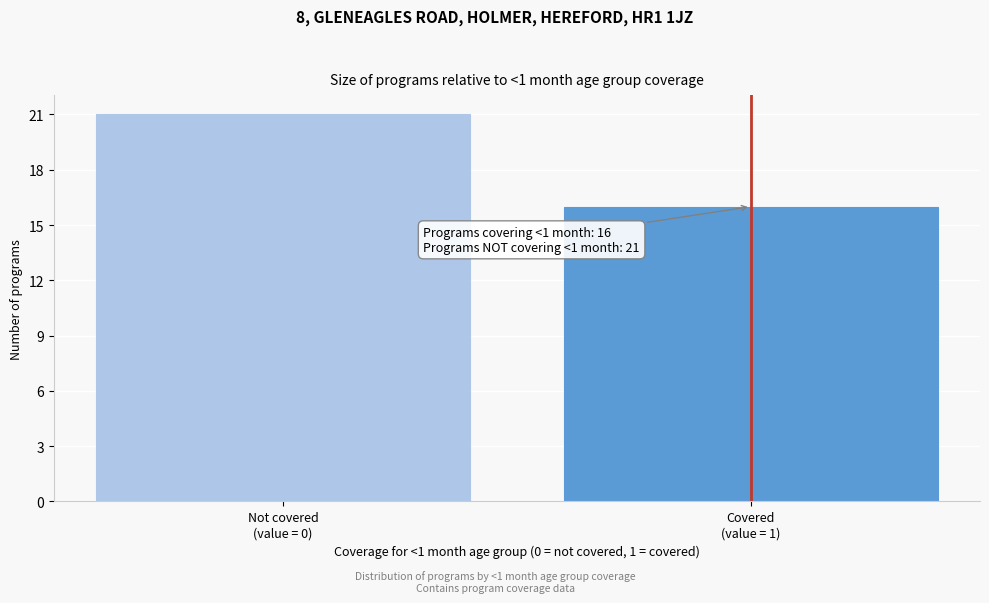

Reading left to right, list all the values displayed in this chart.

21	16